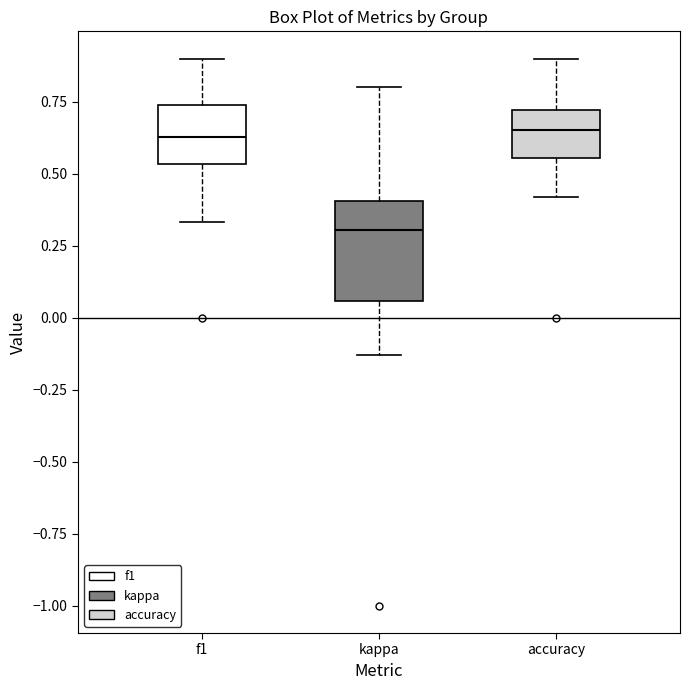

Which box is the tallest, from its lower edge to its upper edge?

kappa